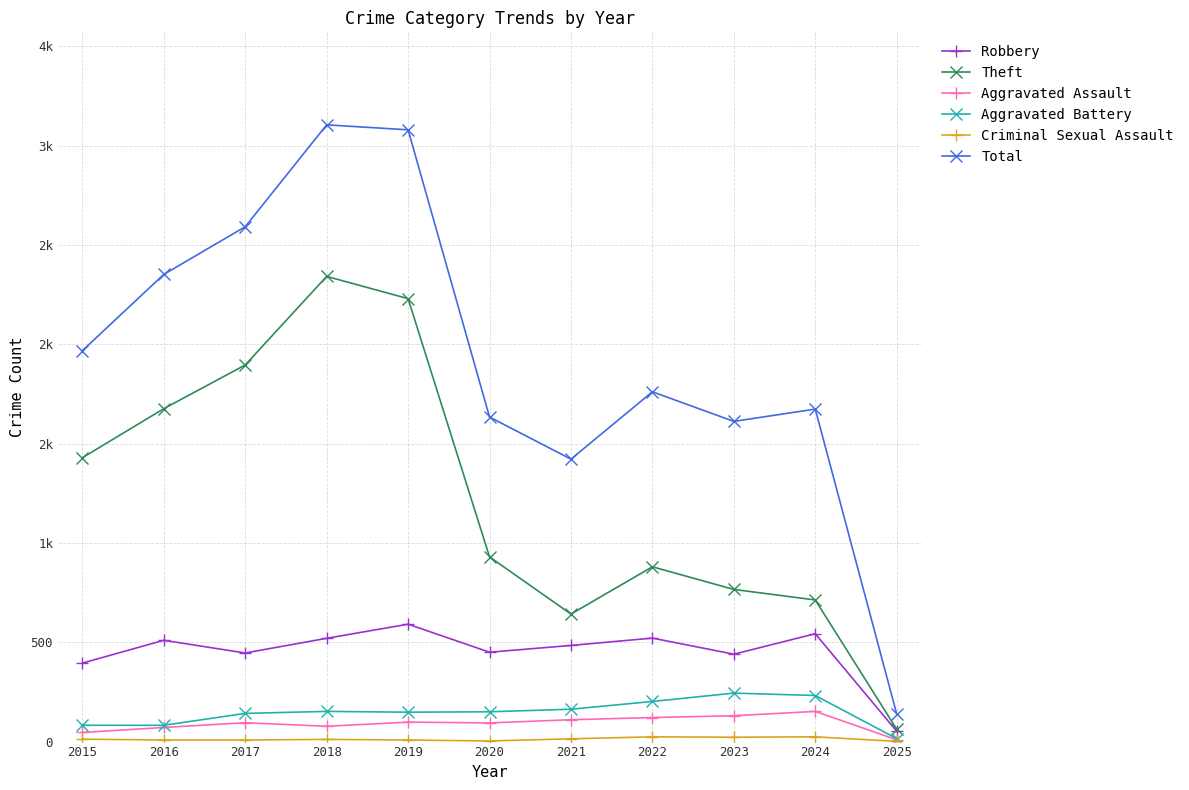

True or false: Total and Theft cross at least once.

False